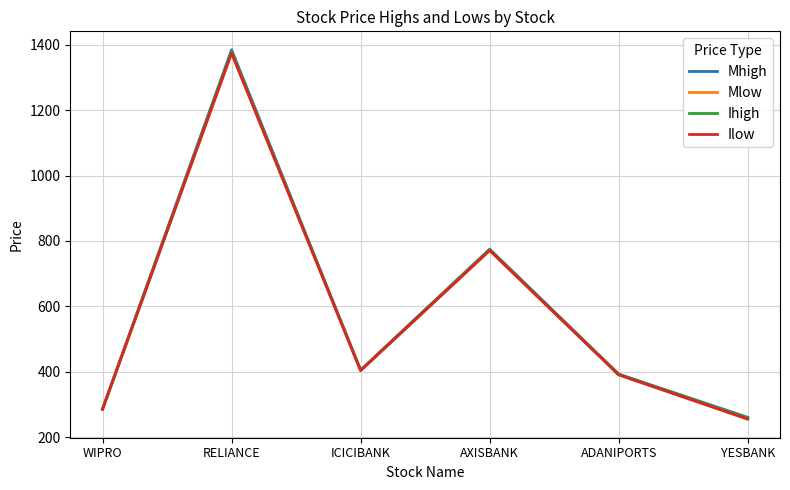

At which label is Mhigh closest to 822?

AXISBANK